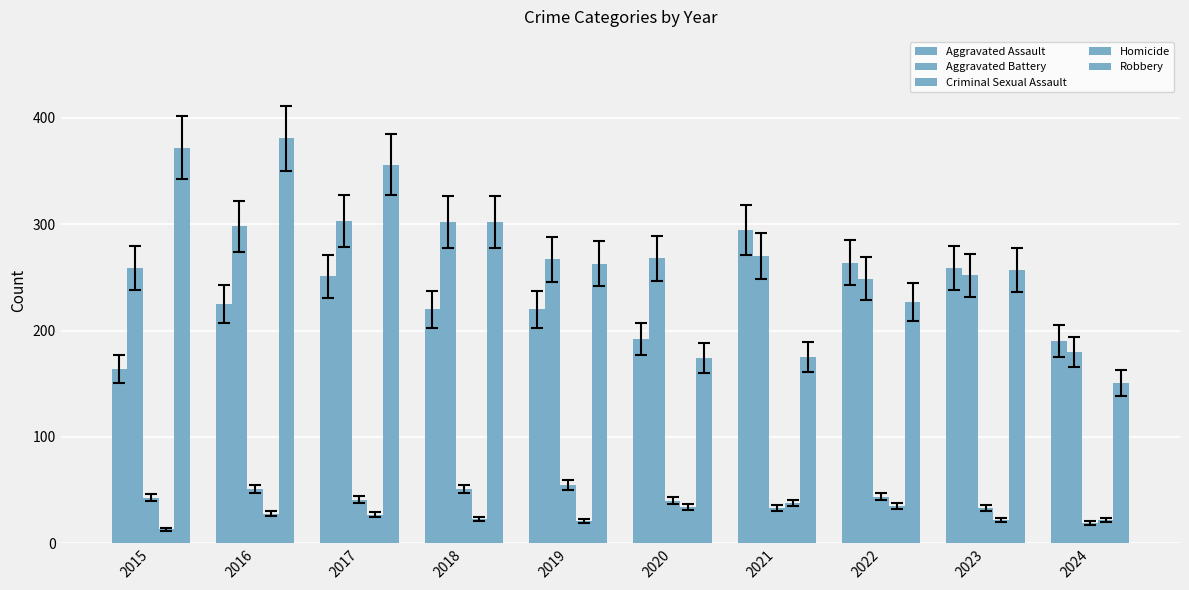

How many values in the Homicide series are below 27?

5